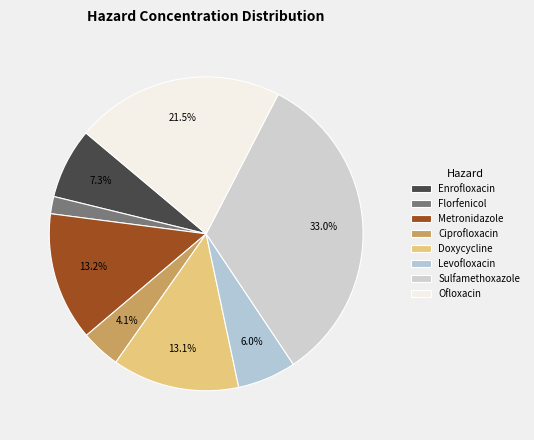

Which category has the biggest portion of the pie?

Sulfamethoxazole